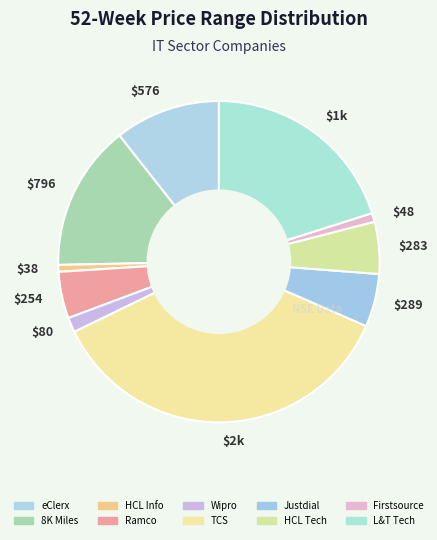

To the nearest percent, what is the difference between the TCS and HCL Info slice percentages?

36%